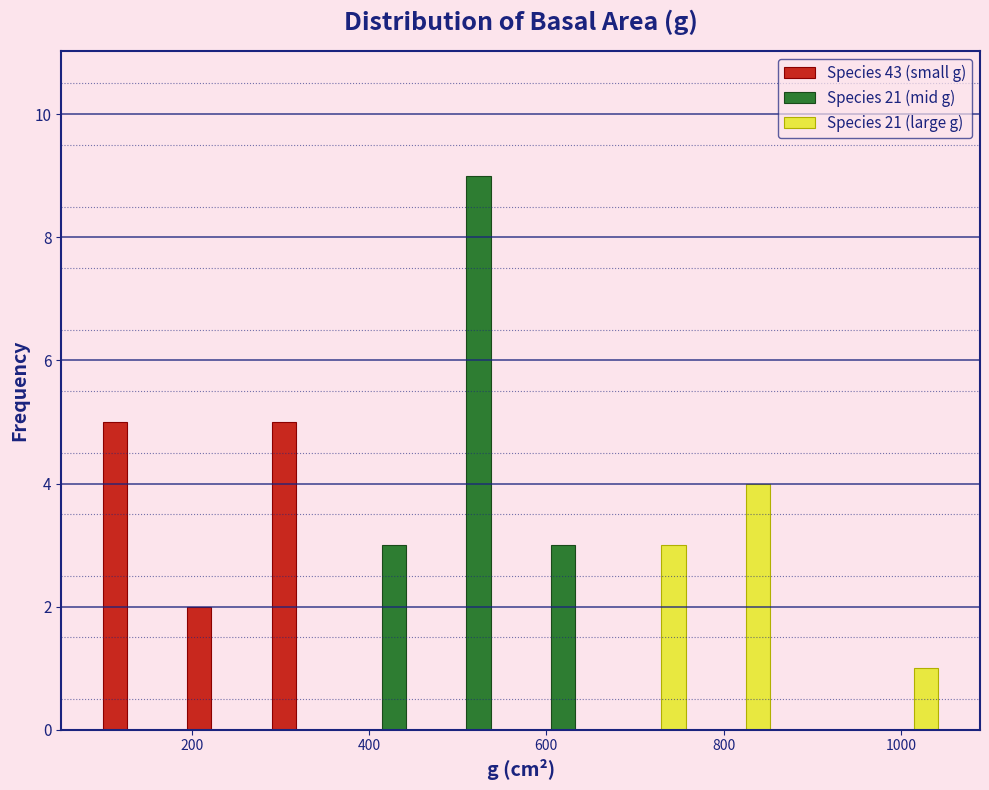

Reading left to right, list every range on the x-axis with the height of the bar of each series over it. Neither the bar edges nor the heights are printed on the chart, so give them approximately, as read against the axes.

100 to 200: Species 43 (small g)=5	Species 21 (mid g)=0	Species 21 (large g)=0
200 to 280: Species 43 (small g)=2	Species 21 (mid g)=0	Species 21 (large g)=0
280 to 380: Species 43 (small g)=5	Species 21 (mid g)=0	Species 21 (large g)=0
380 to 480: Species 43 (small g)=0	Species 21 (mid g)=3	Species 21 (large g)=0
480 to 580: Species 43 (small g)=0	Species 21 (mid g)=9	Species 21 (large g)=0
580 to 660: Species 43 (small g)=0	Species 21 (mid g)=3	Species 21 (large g)=0
660 to 760: Species 43 (small g)=0	Species 21 (mid g)=0	Species 21 (large g)=3
760 to 860: Species 43 (small g)=0	Species 21 (mid g)=0	Species 21 (large g)=4
860 to 960: Species 43 (small g)=0	Species 21 (mid g)=0	Species 21 (large g)=0
960 to 1040: Species 43 (small g)=0	Species 21 (mid g)=0	Species 21 (large g)=1